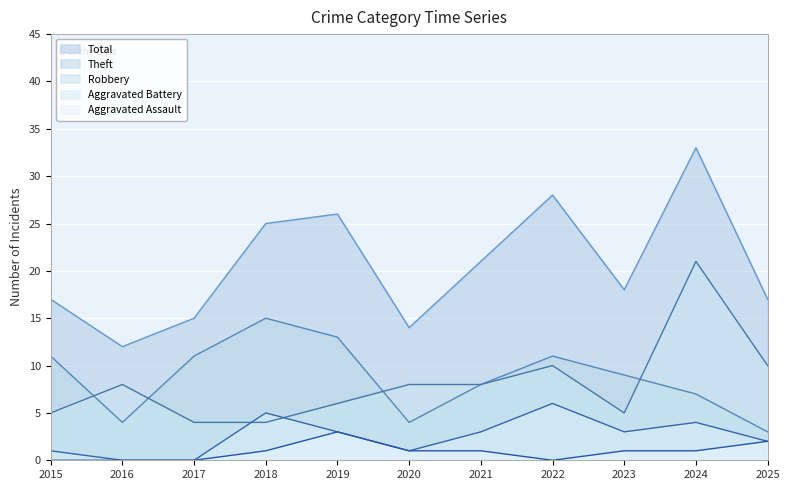

In Total, how many points are lower than both neighbors (excluding endpoints)?

3